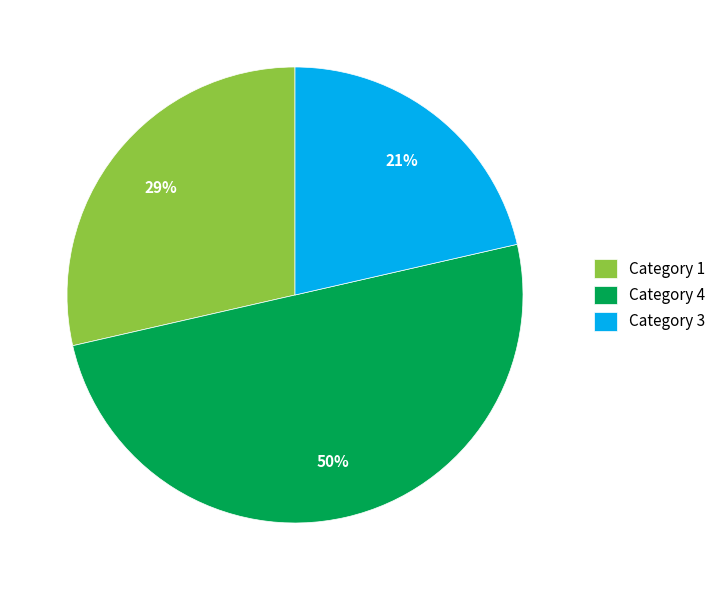

Between Category 3 and Category 1, which is larger?

Category 1